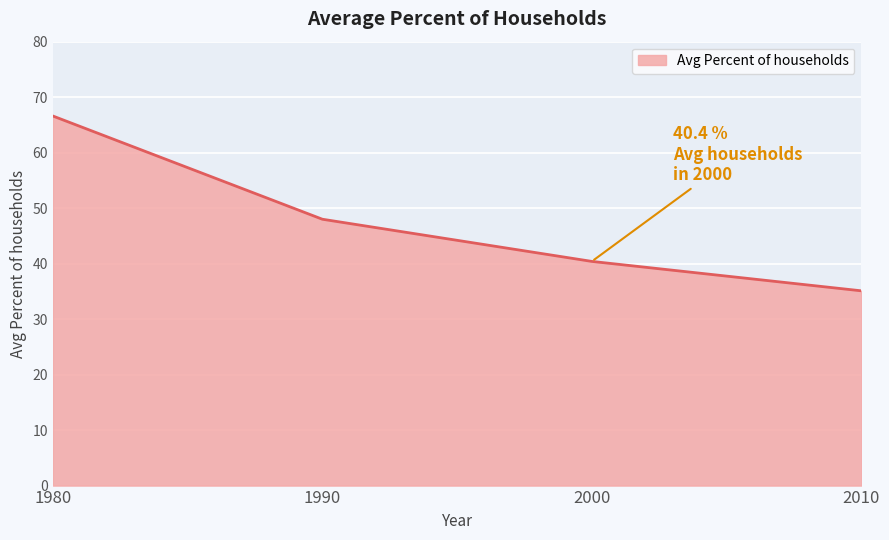

True or false: there are more than 2 points higher than both neighbors.

False